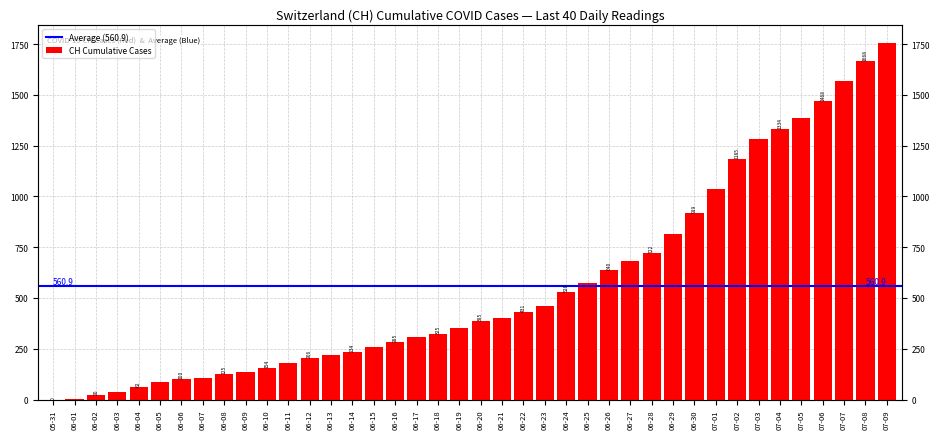

How many bars are there in total?

40